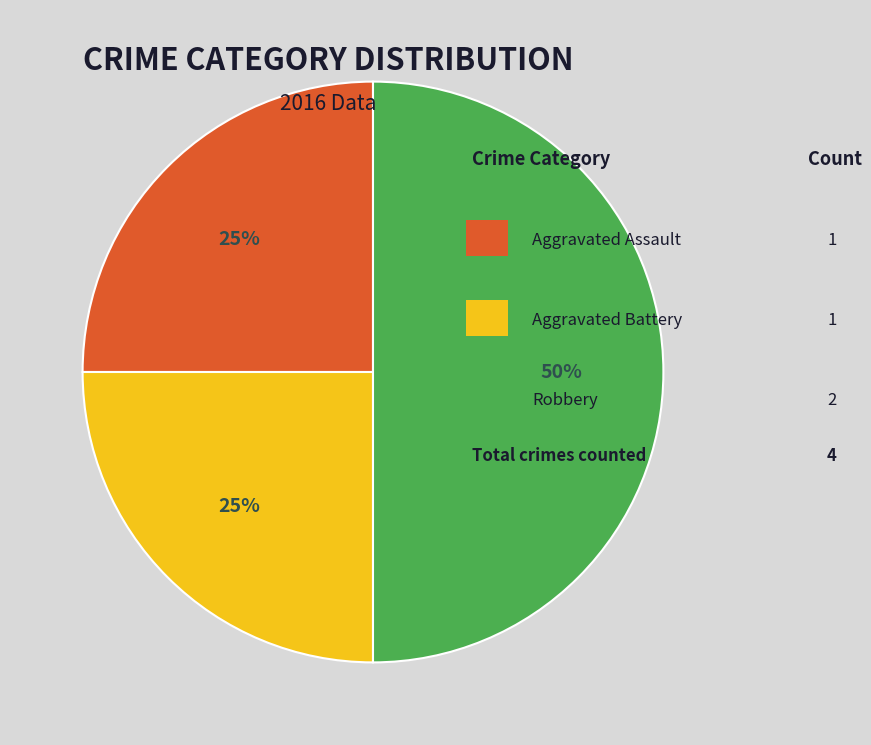

To the nearest percent, what is the average slice percentage?

33%